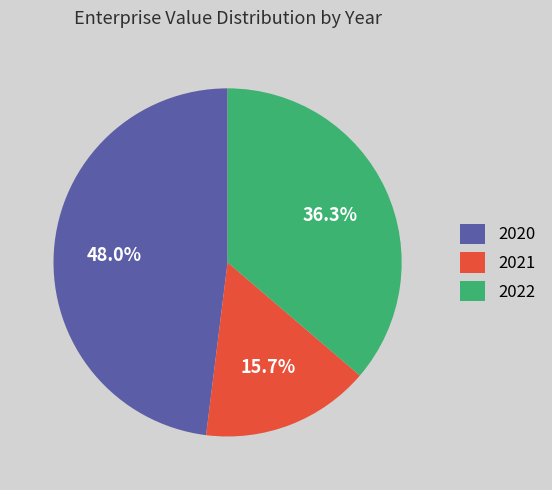

To the nearest percent, what is the average slice percentage?

33%